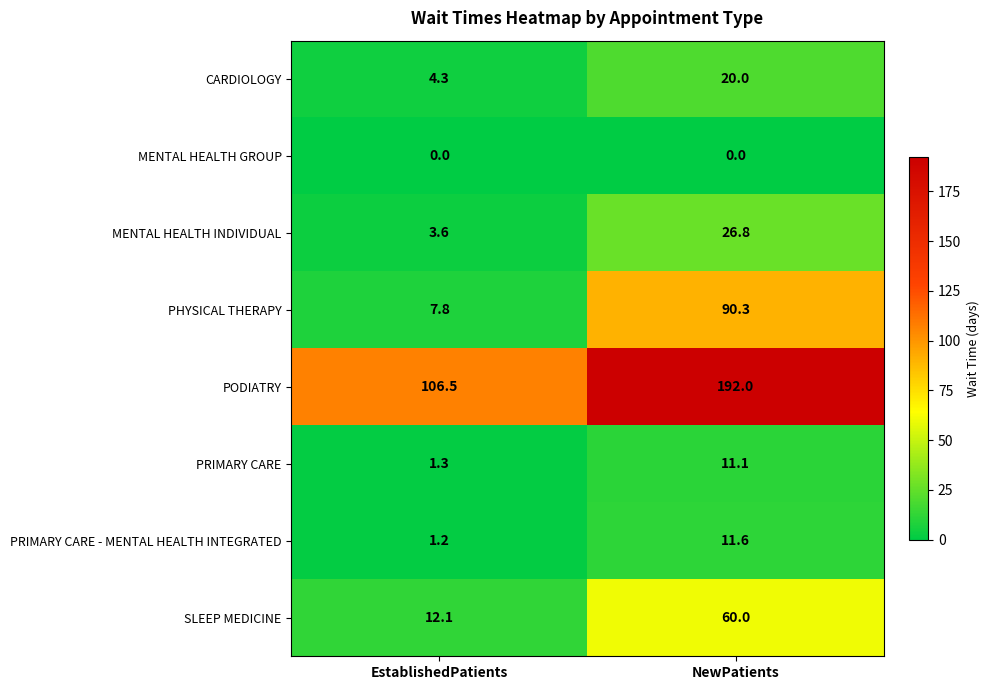

What is the maximum value shown in the chart?

192.0